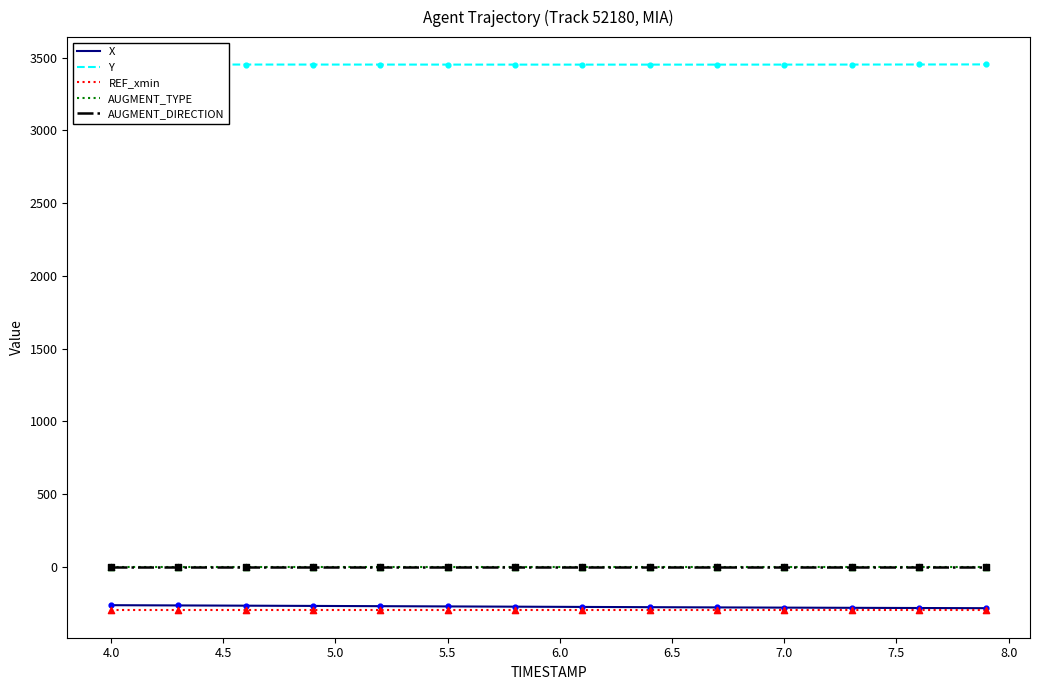

At how many categories does at least one series exceed 480?

40